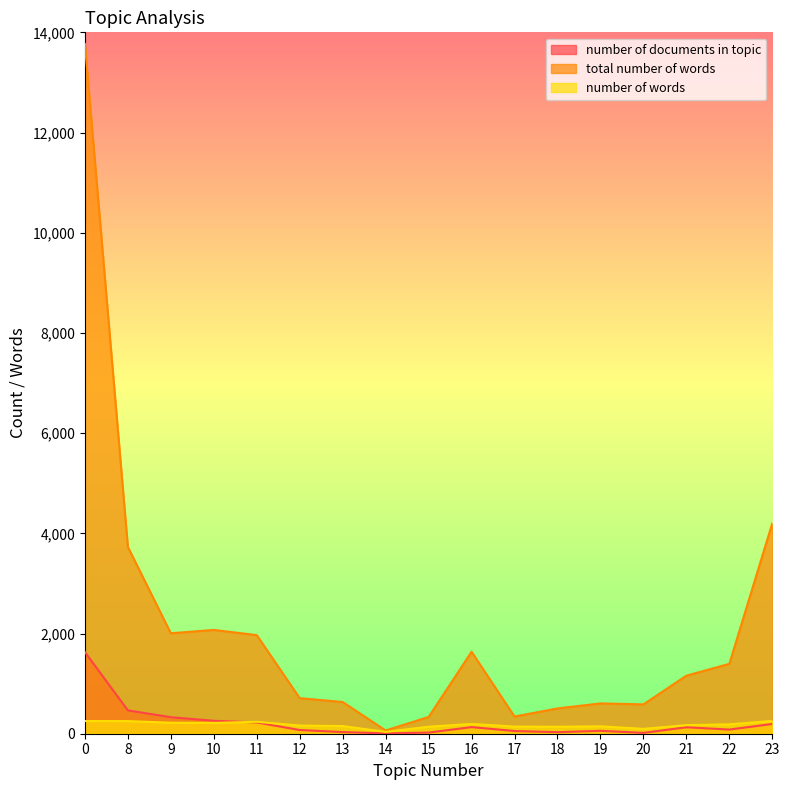

What is the minimum value shown in the chart?

6